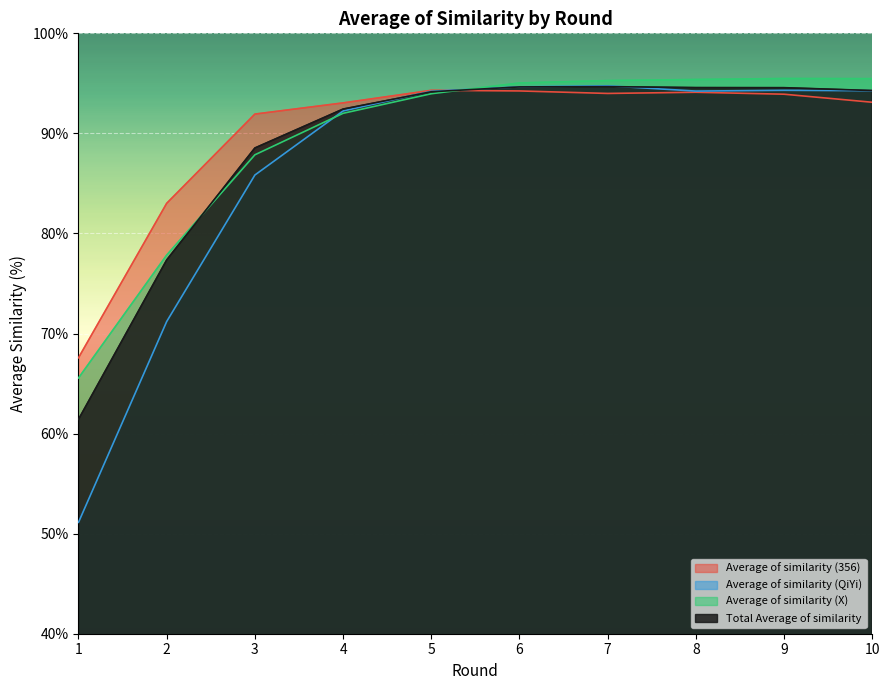

How many times do Average of similarity (356) and Average of similarity (QiYi) cross each other?

1